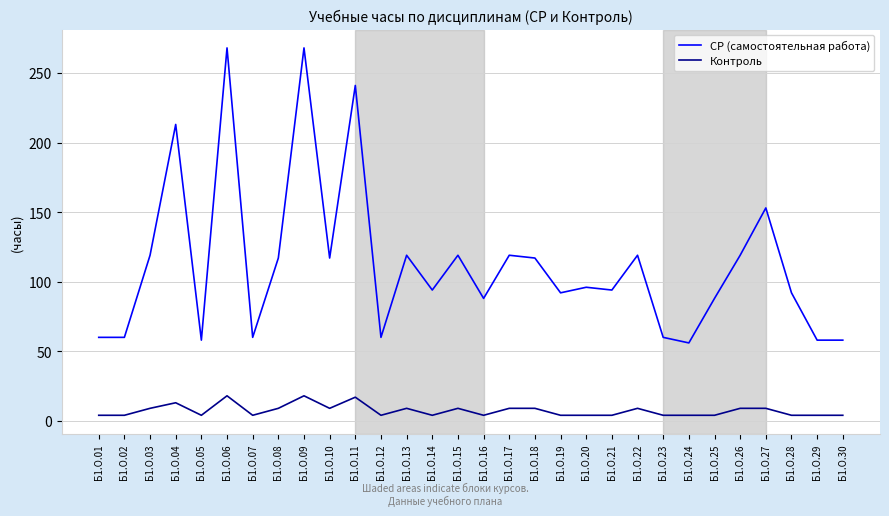

What is the difference between the highest and lowest values at Б1.О.03?

110